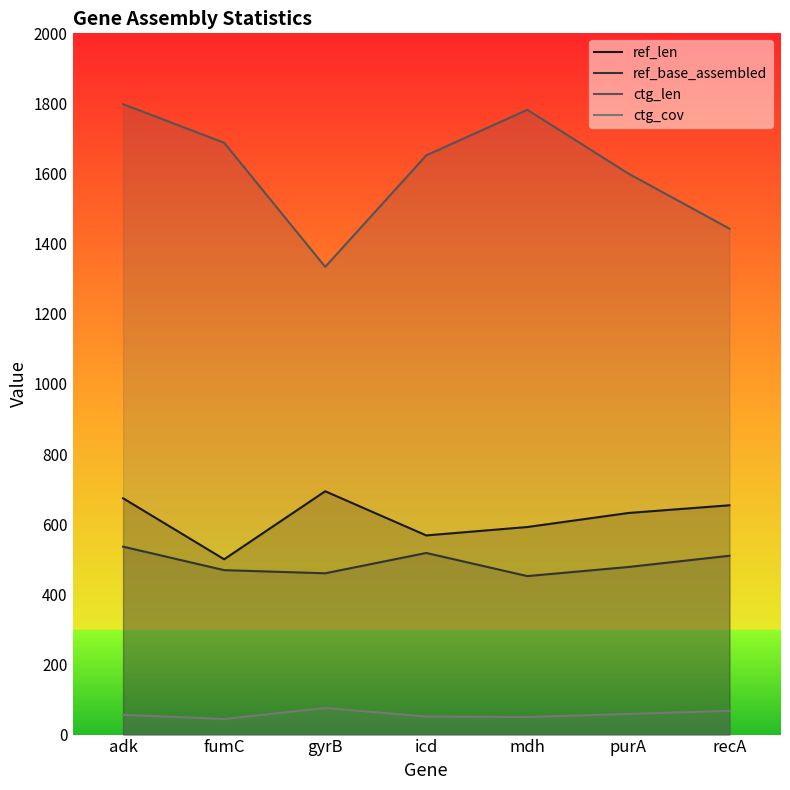

What is the label of the 7th point from the right?

adk